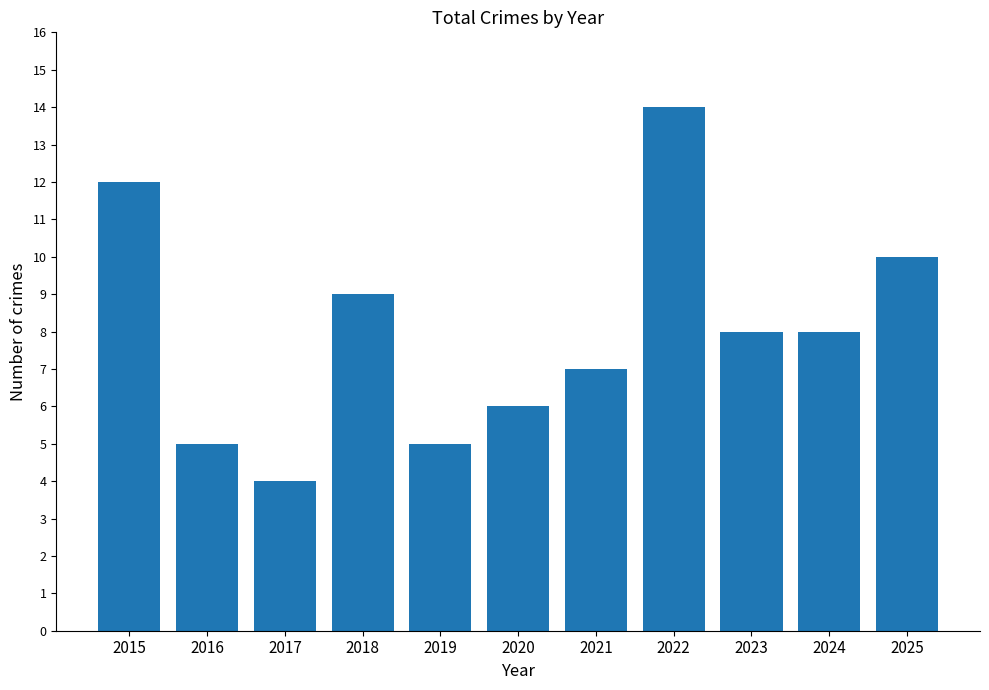

What is the smallest value displayed?

4